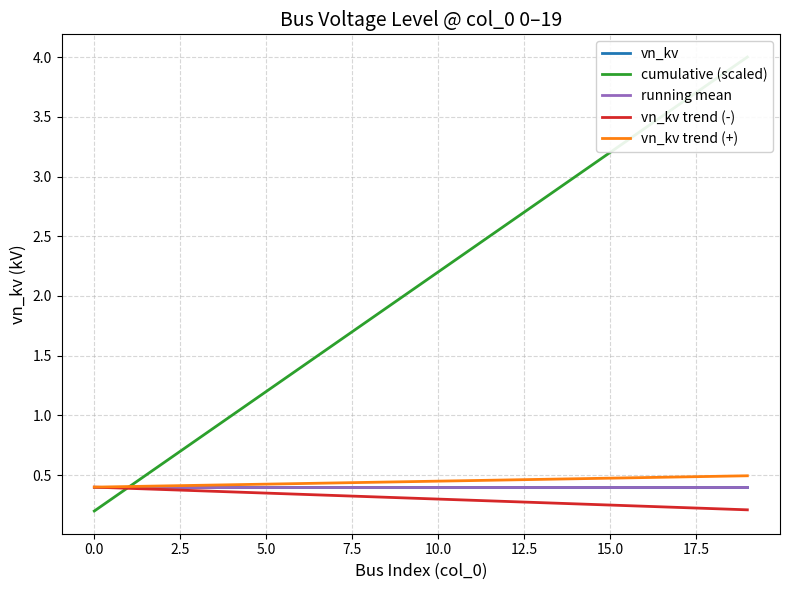

What is the average value of the vn_kv trend (+) series?

0.4